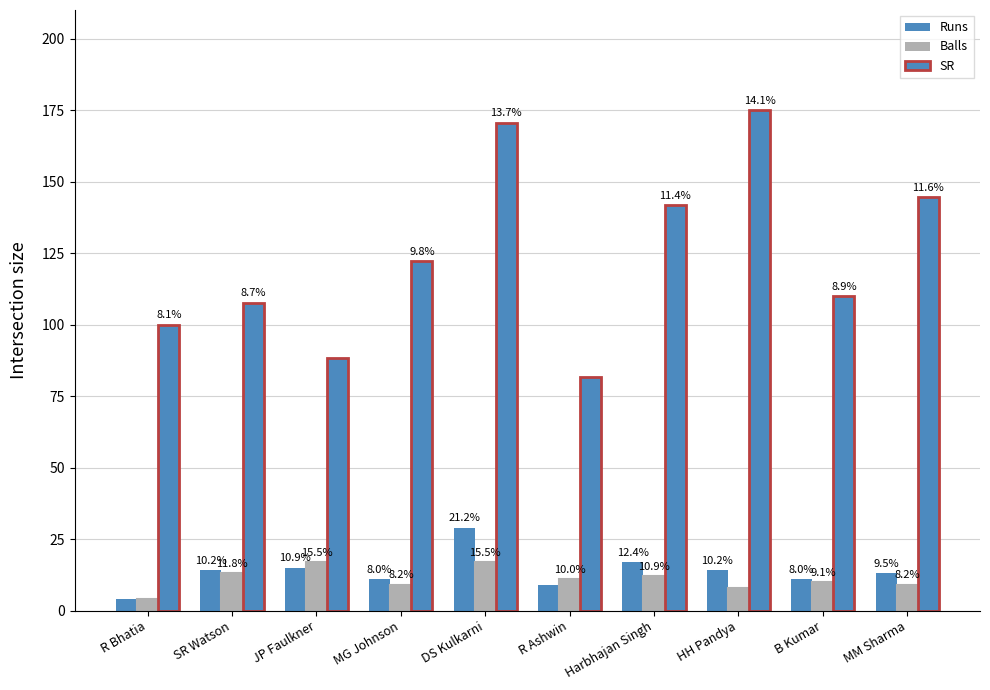

What position from the right is R Ashwin?

5